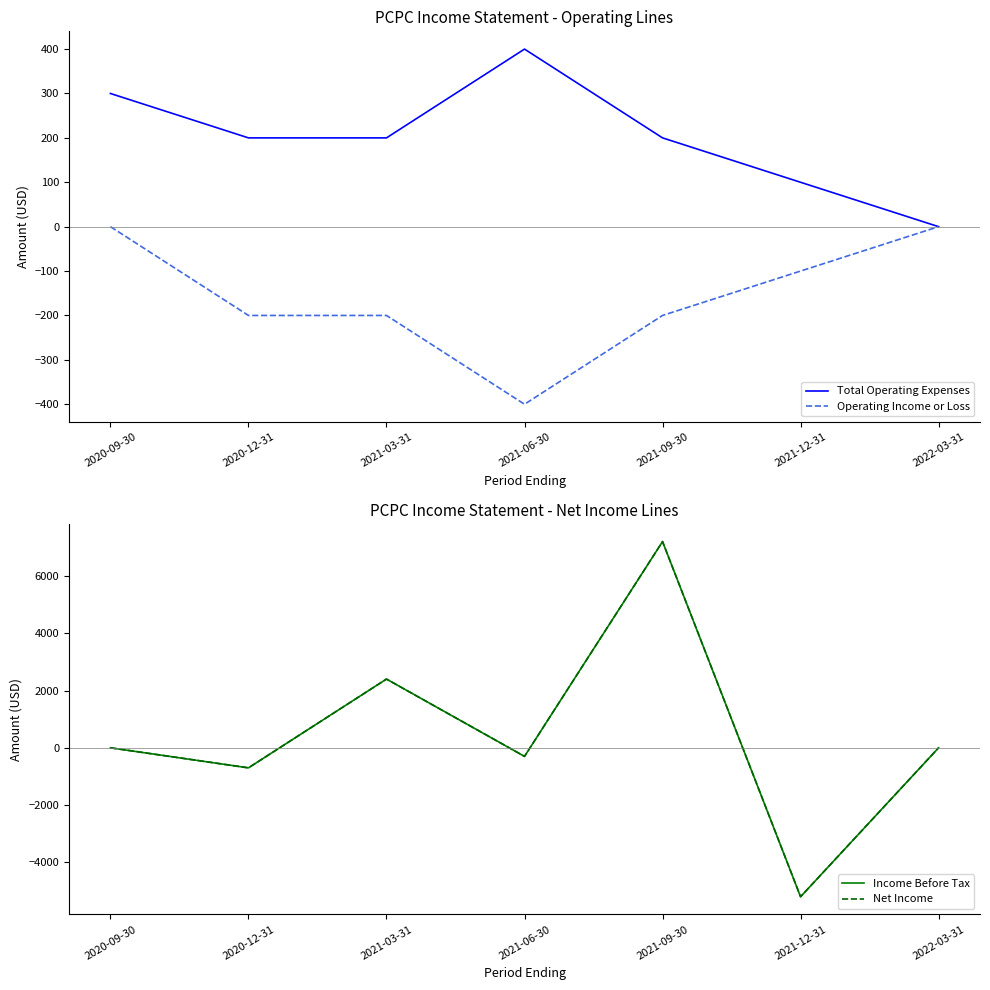

The Net Income series shows -5200 at 2021-12-31. True or false?

True